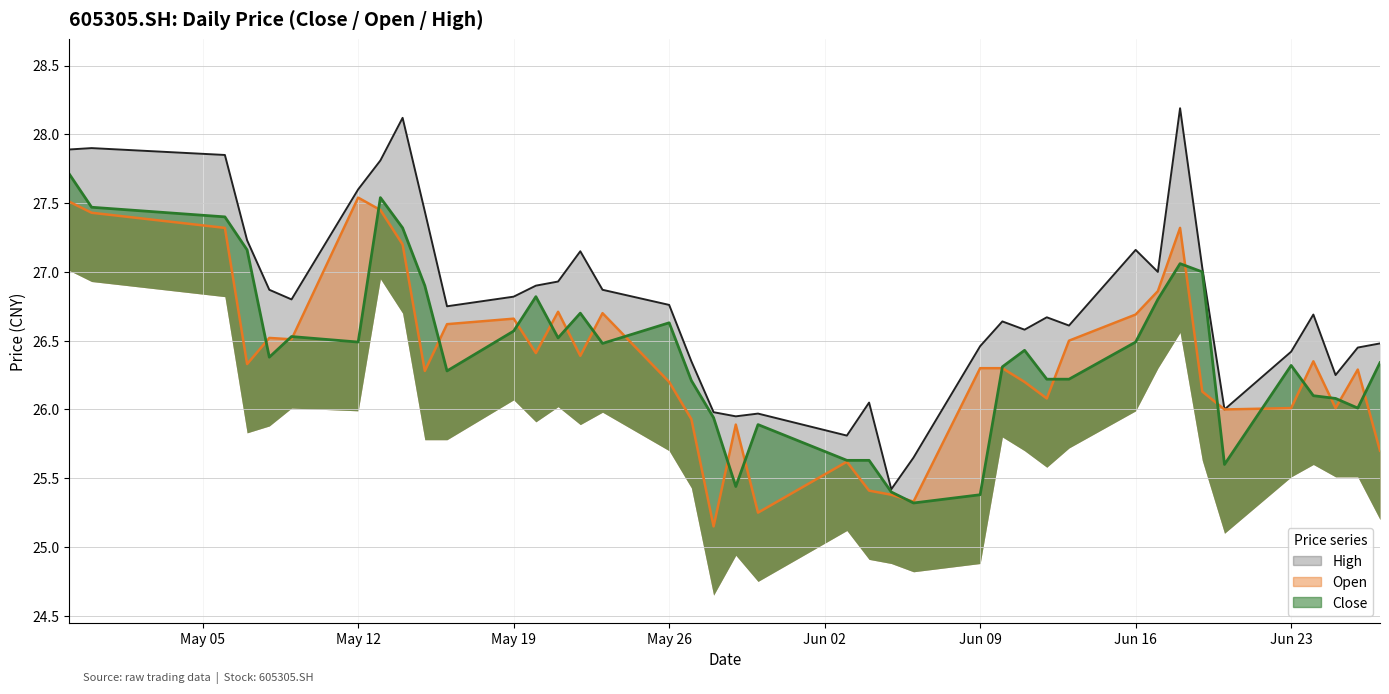

The value of high at 20250521 is 26.9. True or false?

True